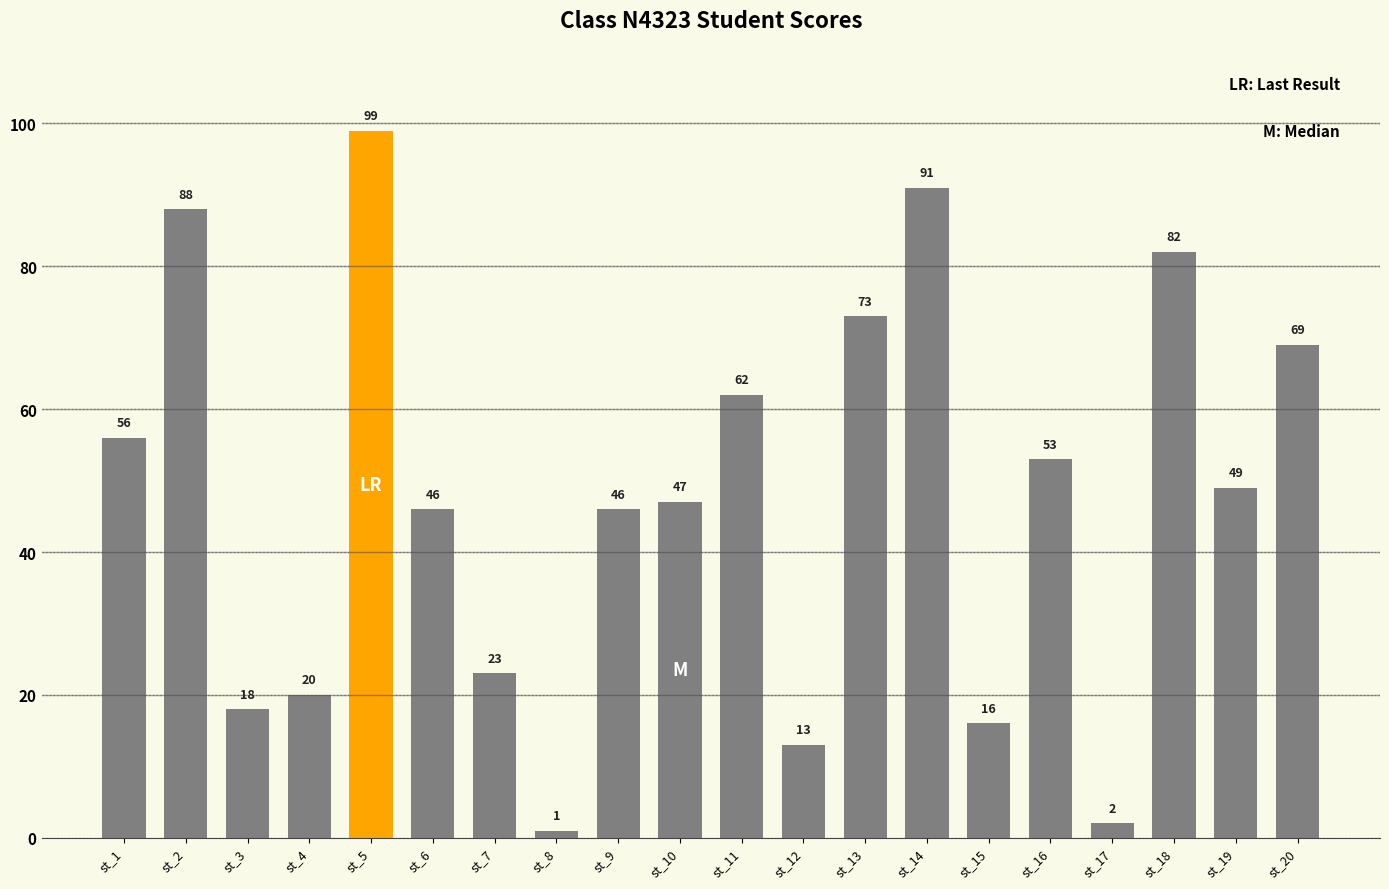

Is it true that the value at st_7 is 23?

True